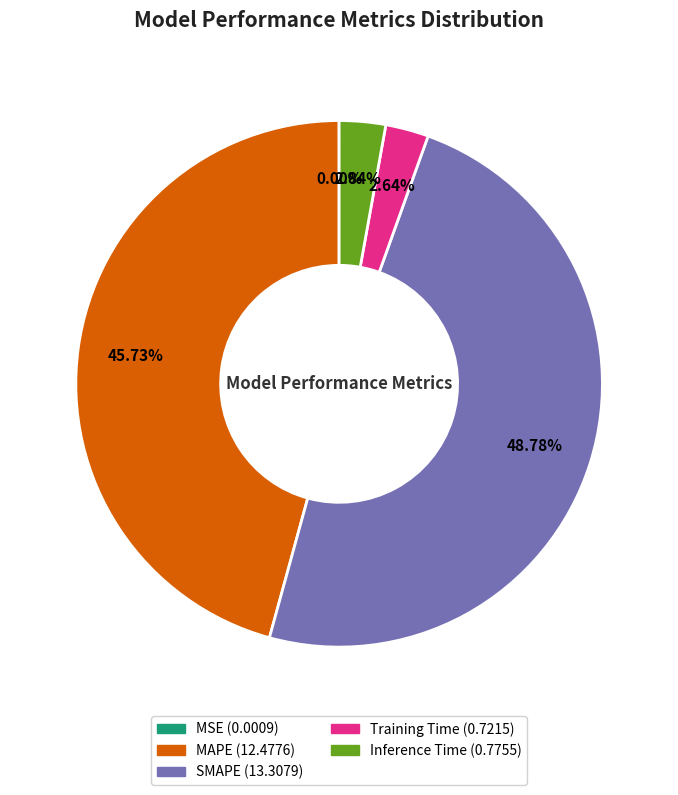

Which slice is the largest?

SMAPE